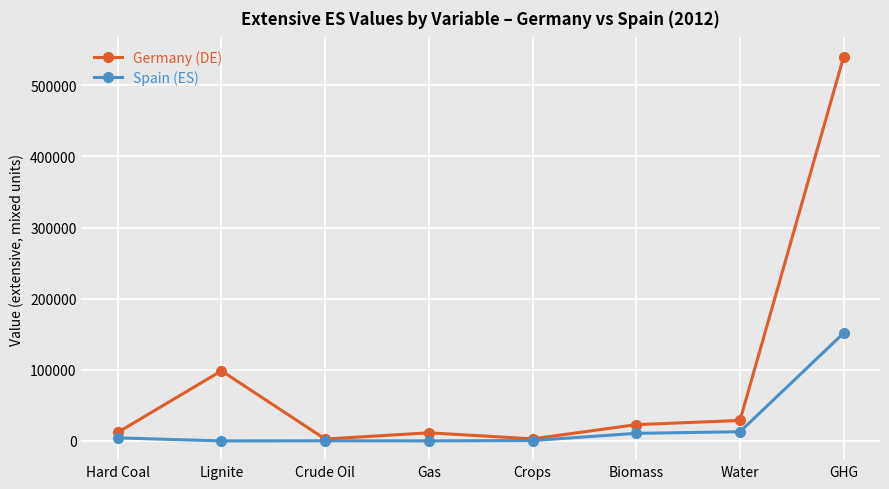

Which series has the largest range (max minus min)?

Germany (DE)